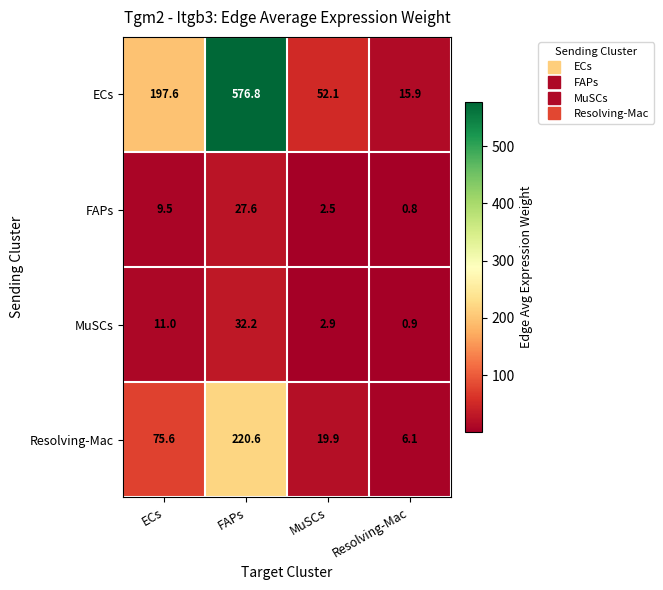

Reading left to right, extract all data points from this chart.

ECs: ECs=197.6	FAPs=576.8	MuSCs=52.1	Resolving-Mac=15.9
FAPs: ECs=9.5	FAPs=27.6	MuSCs=2.5	Resolving-Mac=0.8
MuSCs: ECs=11.0	FAPs=32.2	MuSCs=2.9	Resolving-Mac=0.9
Resolving-Mac: ECs=75.6	FAPs=220.6	MuSCs=19.9	Resolving-Mac=6.1